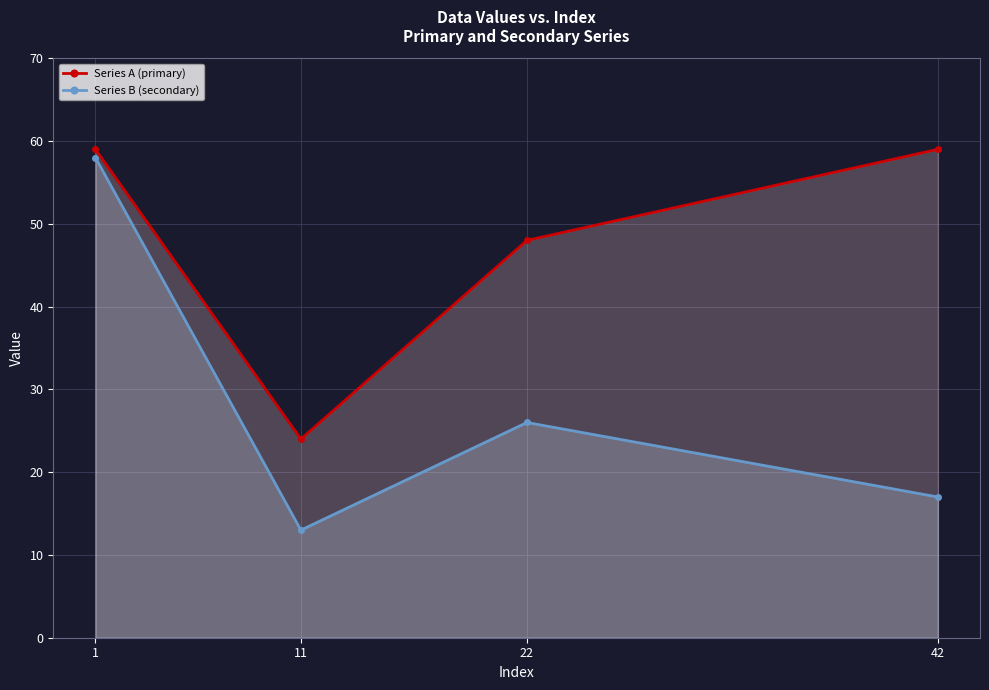

Reading right to left, transcribe all the data shown in this chart.

Series A (primary): 42=59	22=48	11=24	1=59
Series B (secondary): 42=17	22=26	11=13	1=58